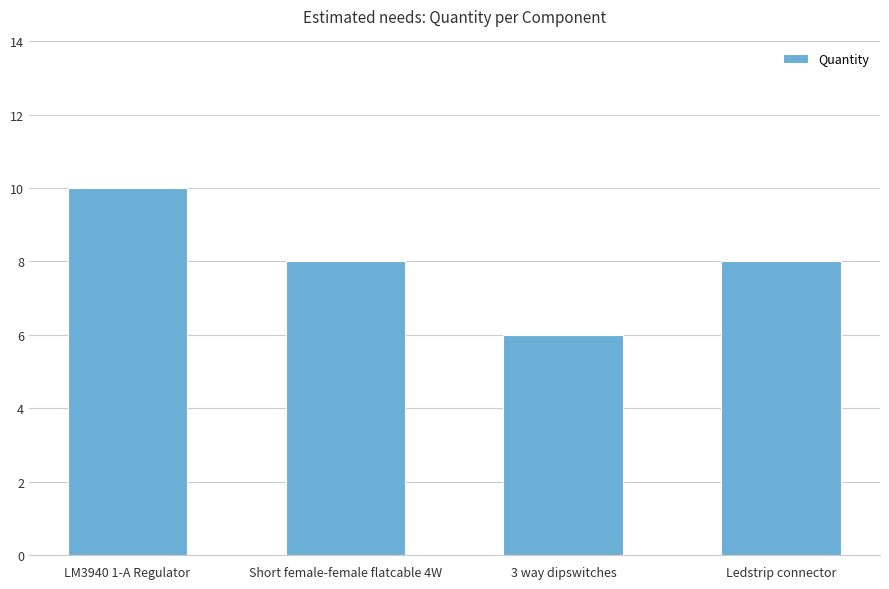

Does the chart contain any negative values?

No